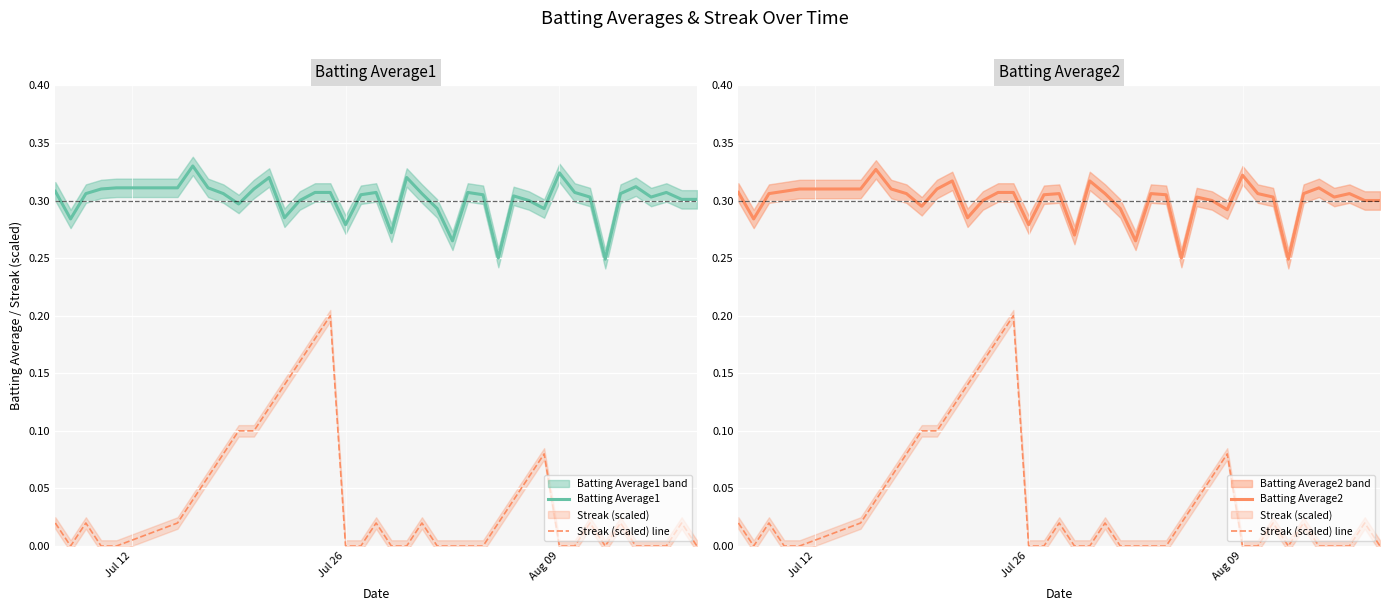

What is the difference between the second highest and second lowest values in the Batting Average2 series?

0.1